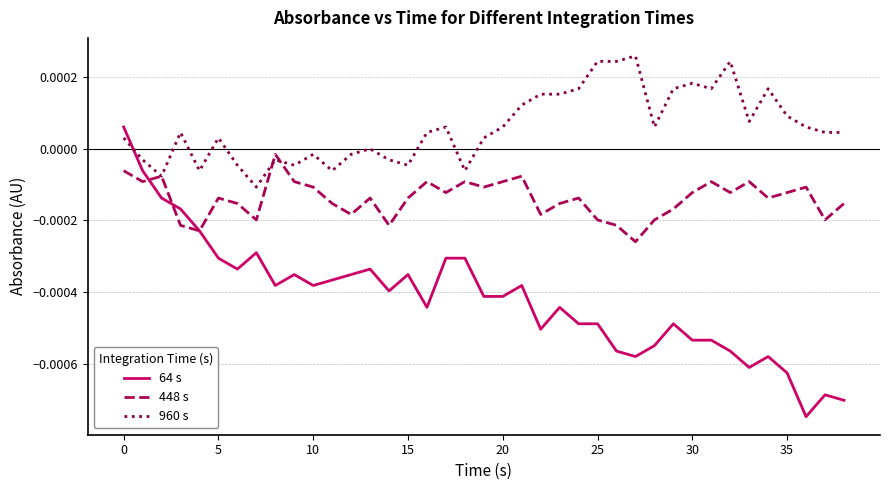

Which series has the widest spread of values?

64 s